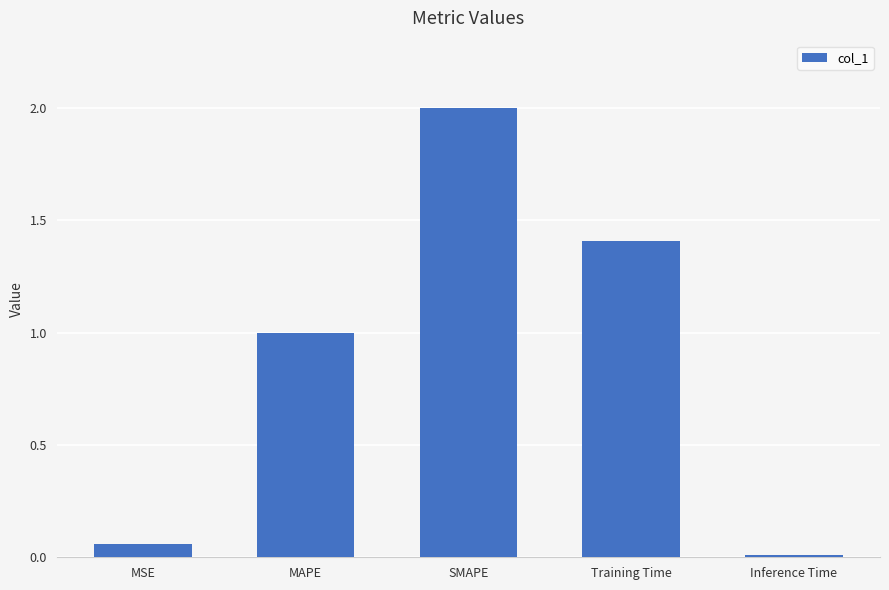

At which label is the value closest to 1?

MAPE